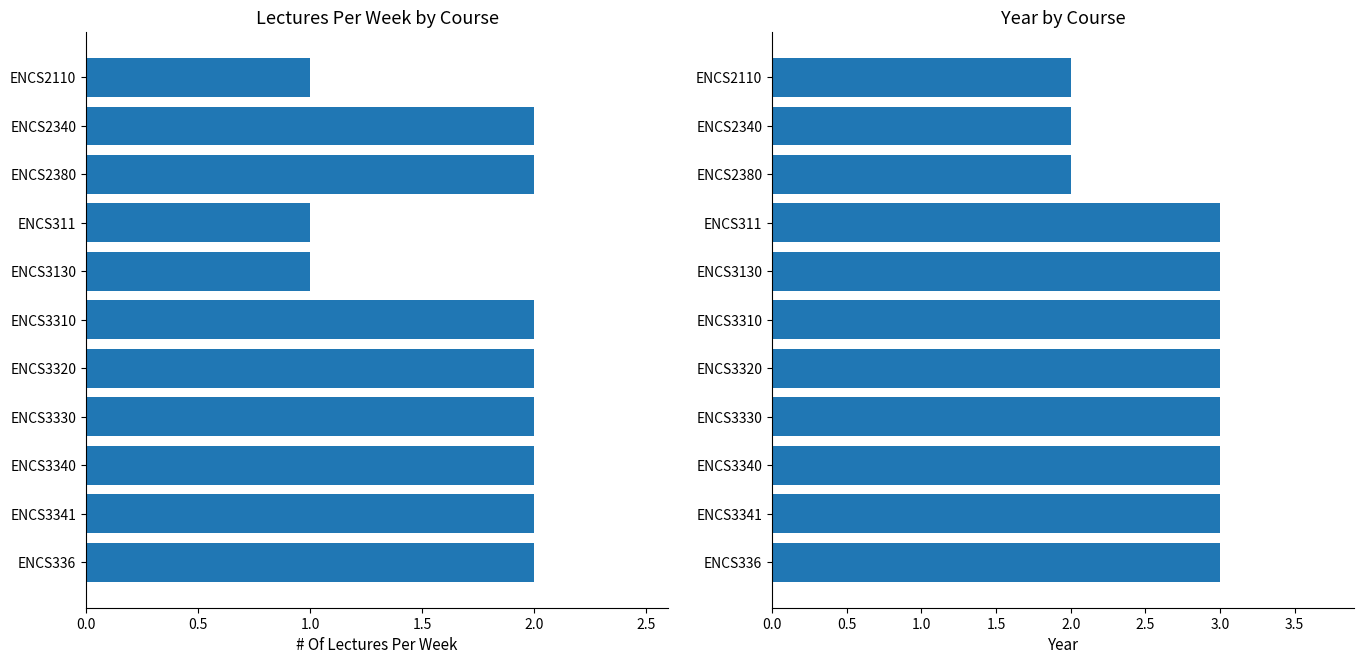

Reading left to right, transcribe all the data shown in this chart.

# Of Lectures Per Week: 1	2	2	1	1	2	2	2	2	2	2
Year: 2	2	2	3	3	3	3	3	3	3	3